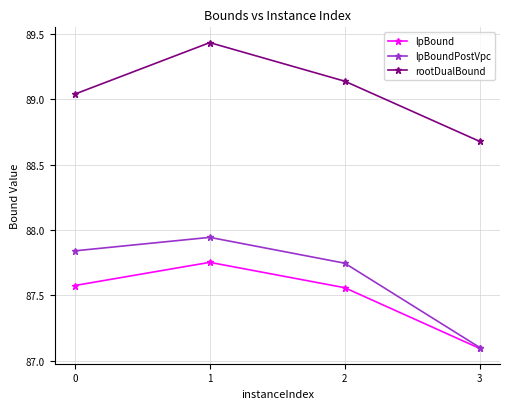

What is the value of the lpBound point at the 4th from the left?

87.1